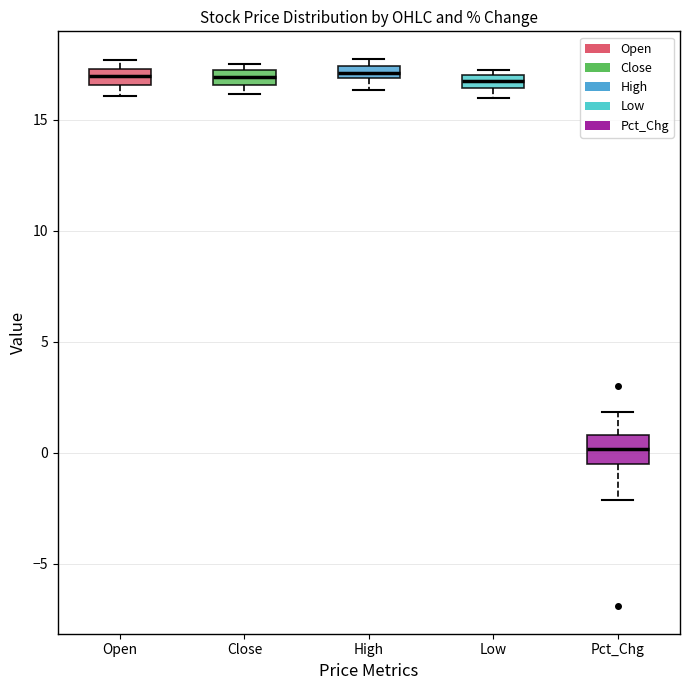

Which box is the tallest, from its lower edge to its upper edge?

Pct_Chg